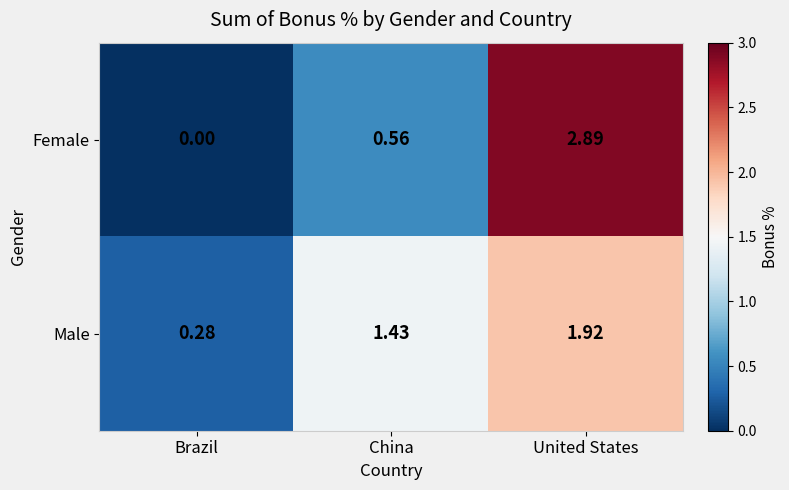

Which category has the lowest value in the Male series?

Brazil